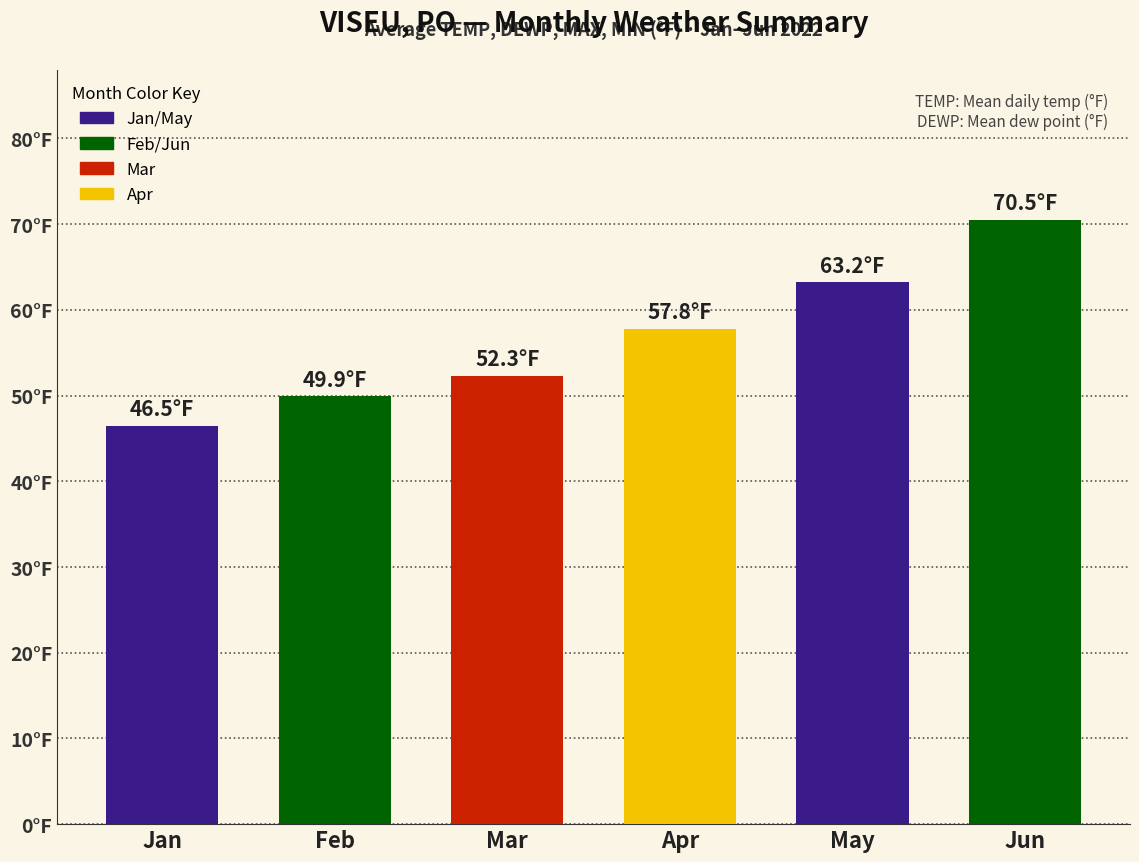

Between Apr and Jan, which is larger?

Apr